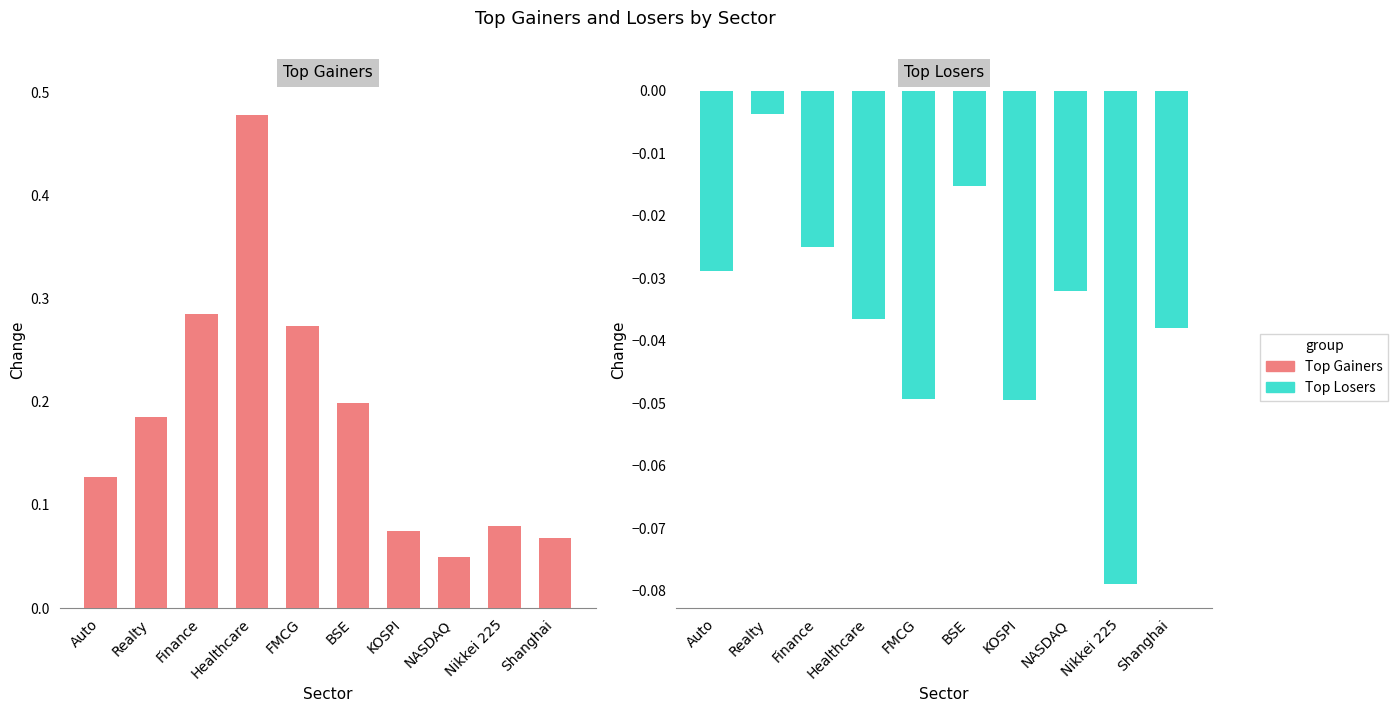

What is the spread (max minus min) of values at Shanghai?

0.1